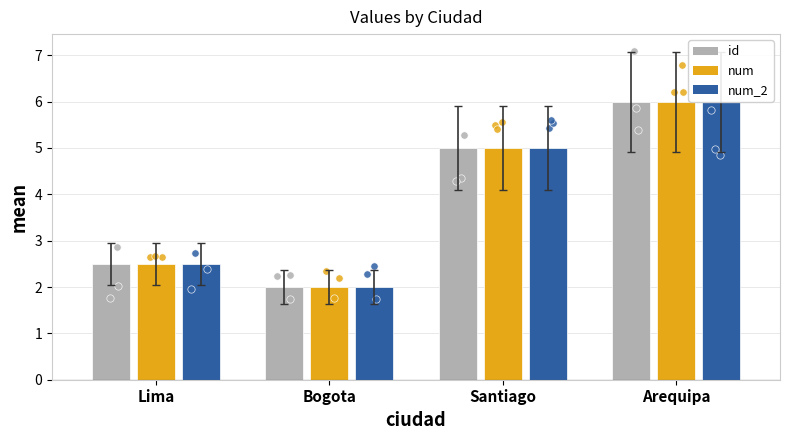

At how many categories does at least one series exceed 3?

2